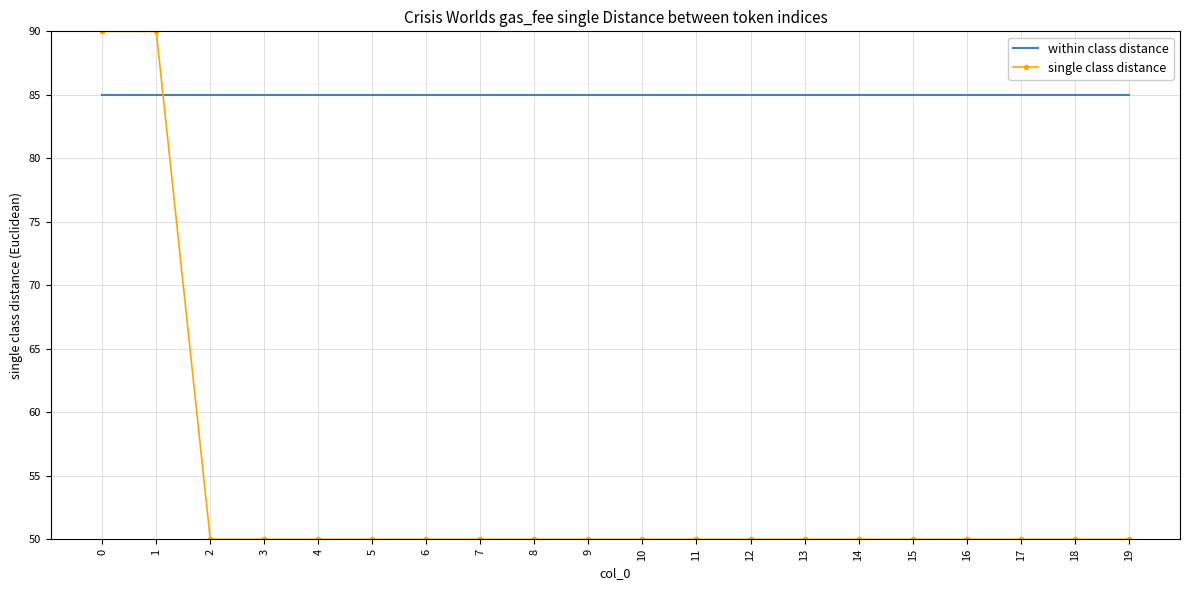

Between which two adjacent categories do single class distance and within class distance first intersect?

1 and 2